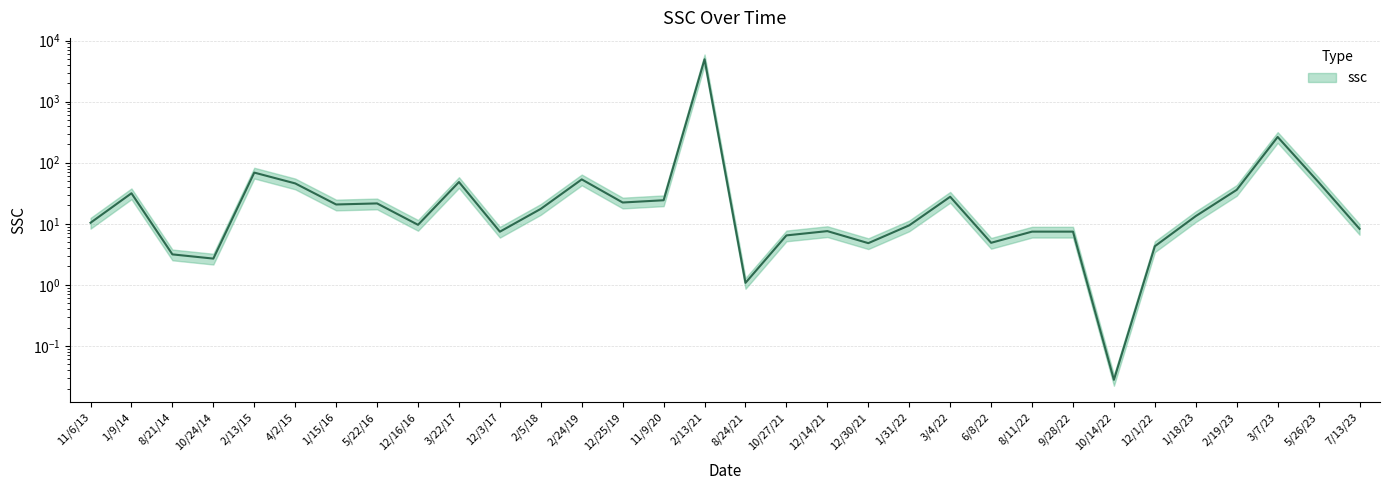

The value at 12/30/21 is 4.8. True or false?

True